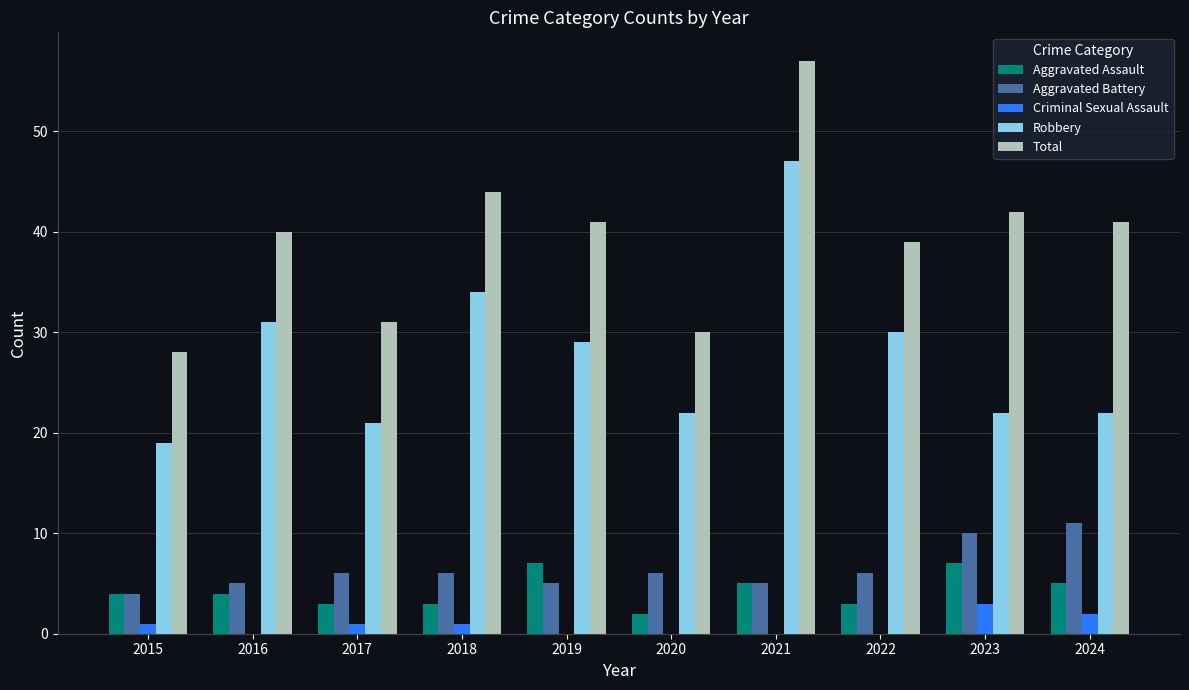

Count the number of categories in the chart.

10